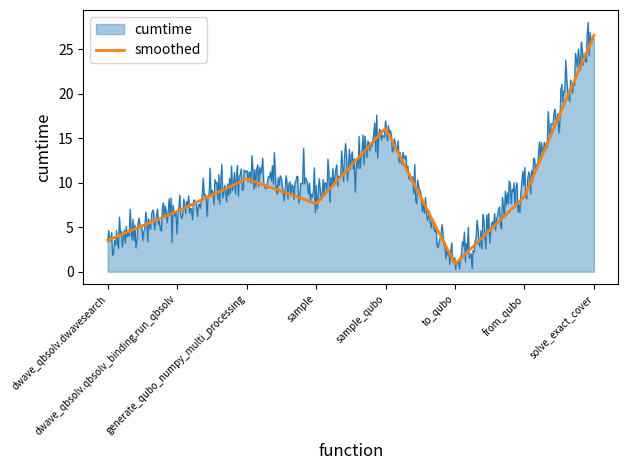

What is the highest value of the smoothed series?

26.6